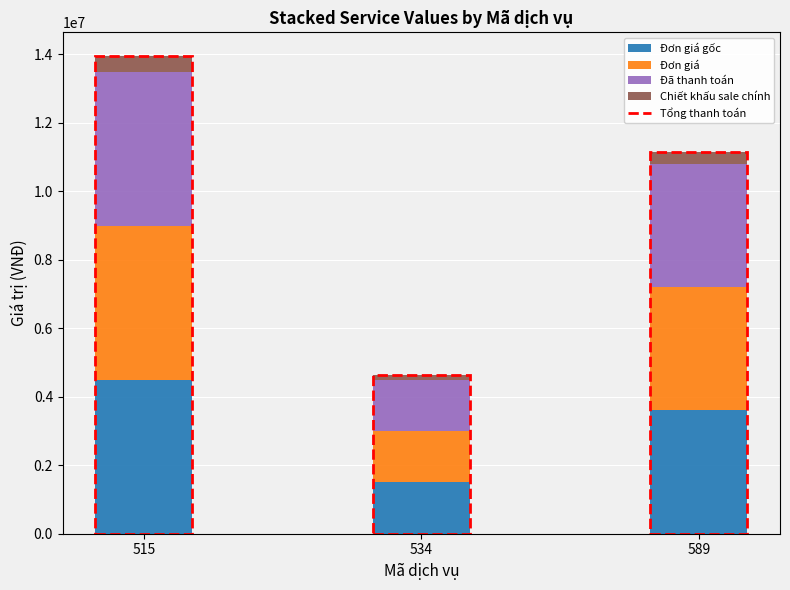

What is the total value across all series at 534?

4650000